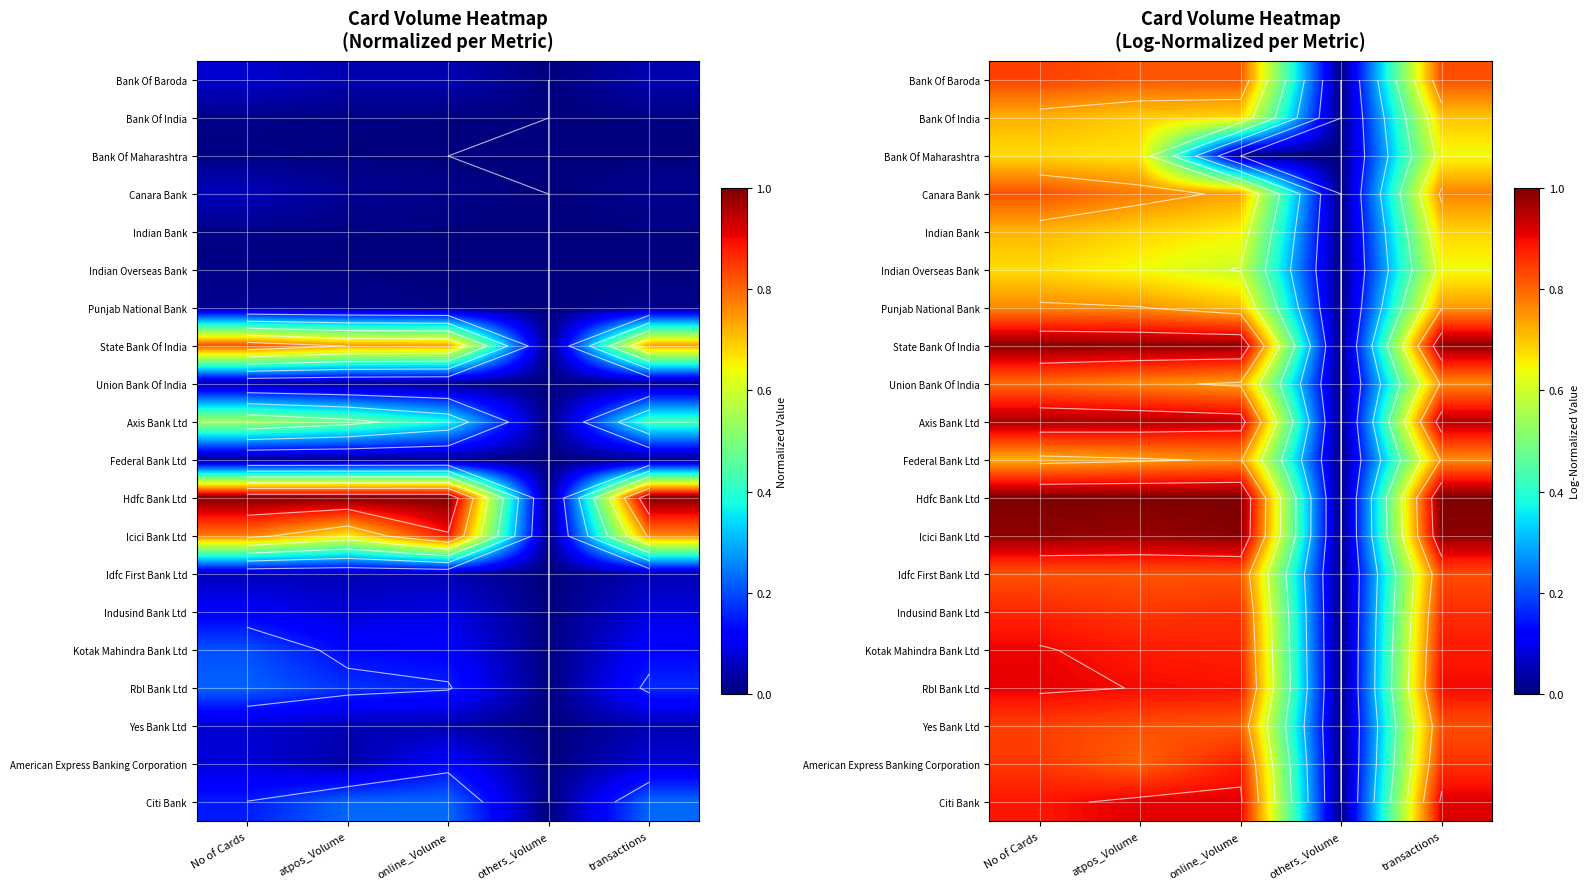

What is the sum of the Kotak Mahindra Bank Ltd values at atpos_Volume and transactions?

1.8